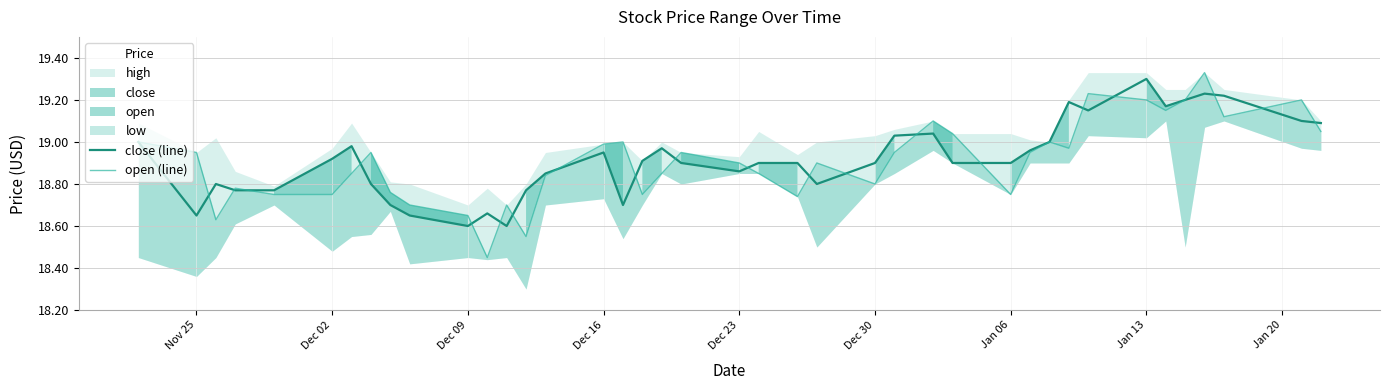

What is the value of the close (line) point at the 4th from the left?

18.8